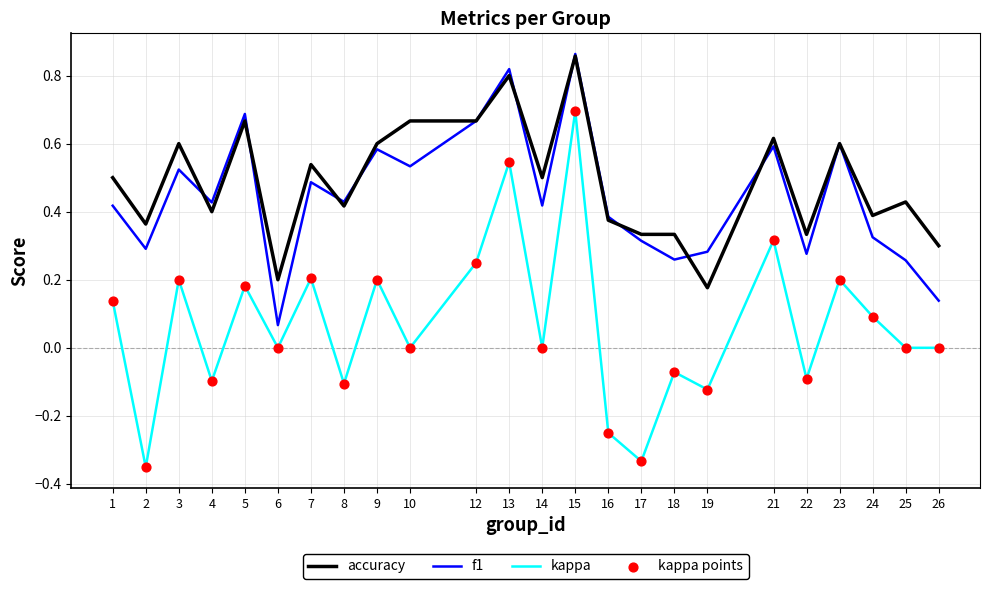

Which series has the largest total across all categories?

accuracy